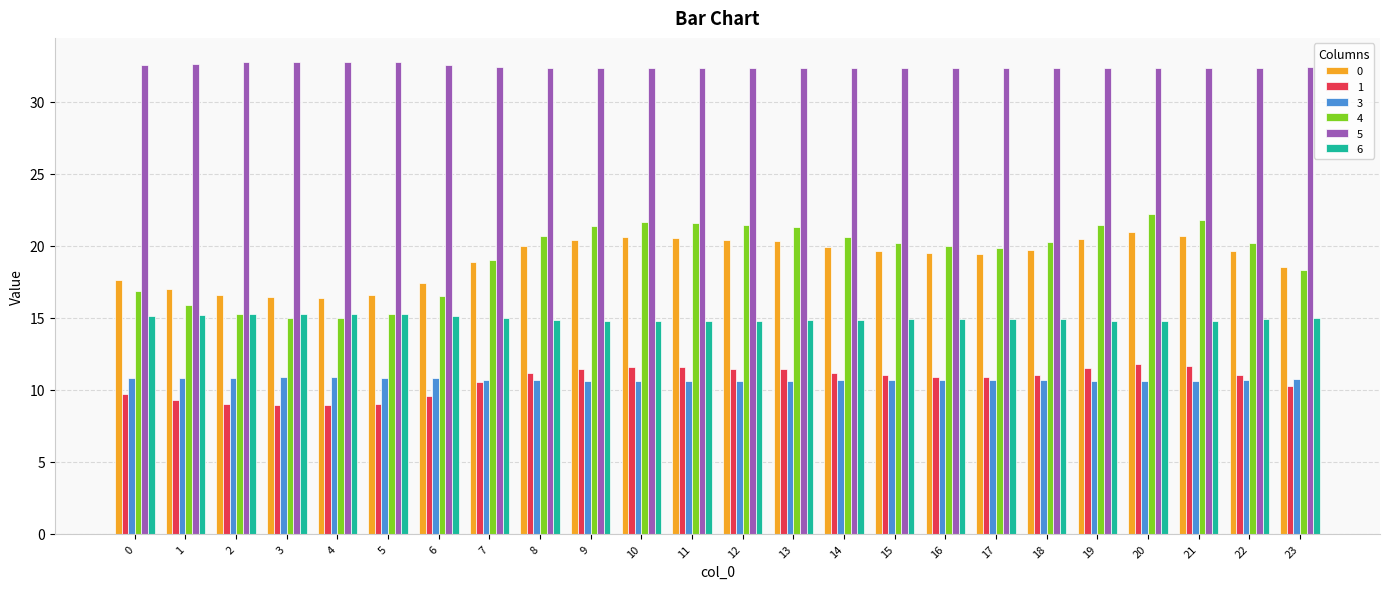

The 3 series shows 16.1 at 9. True or false?

False